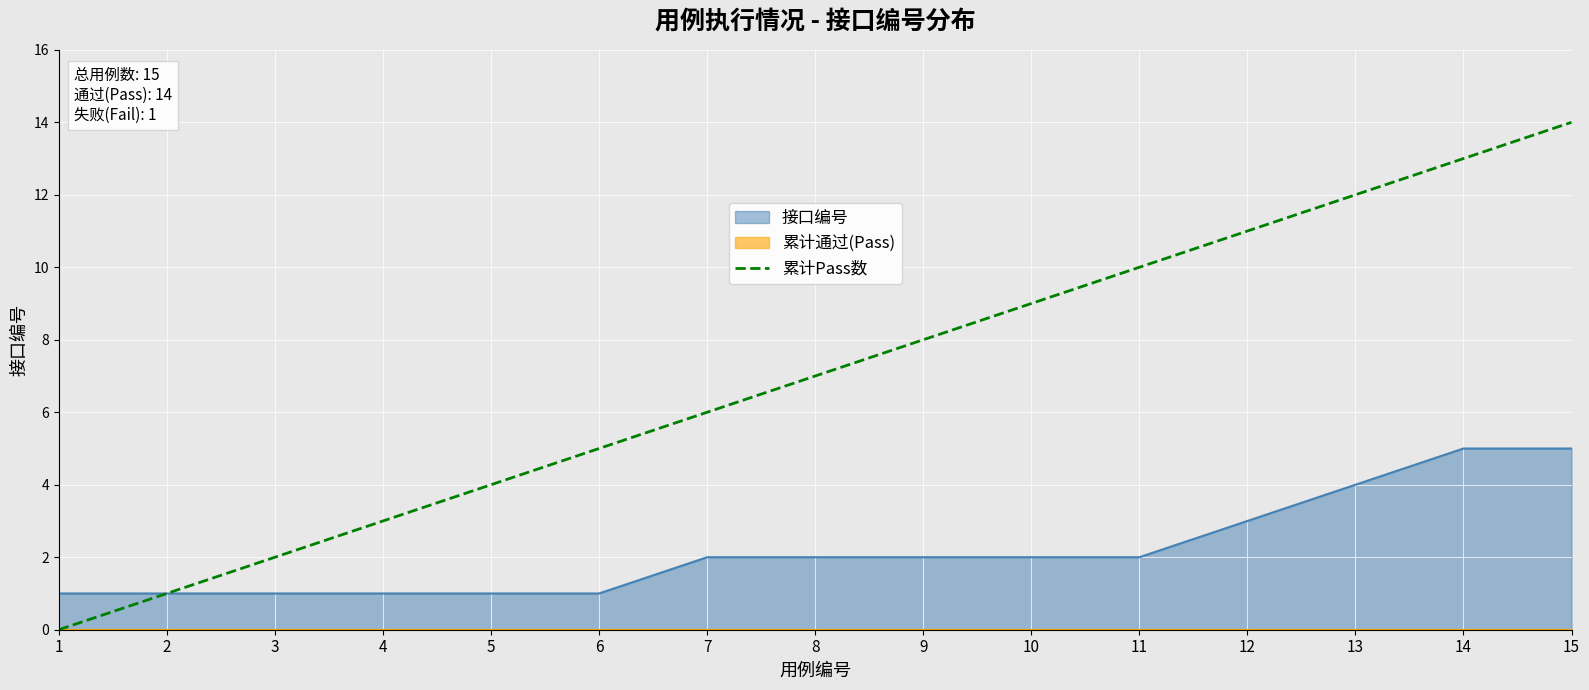

At which label is the value closest to 7?

8